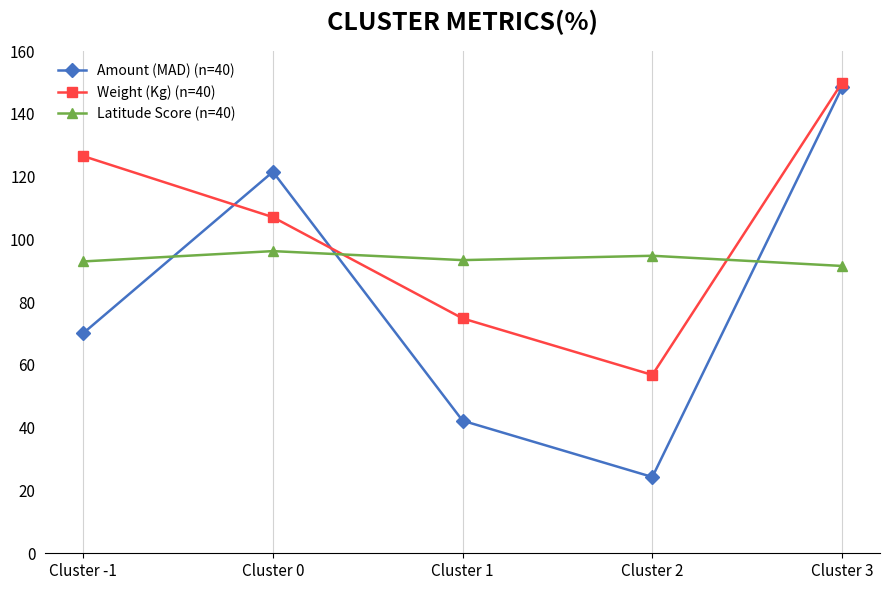

Where is Weight (Kg) (n=40) nearest to the value 103?

Cluster 0